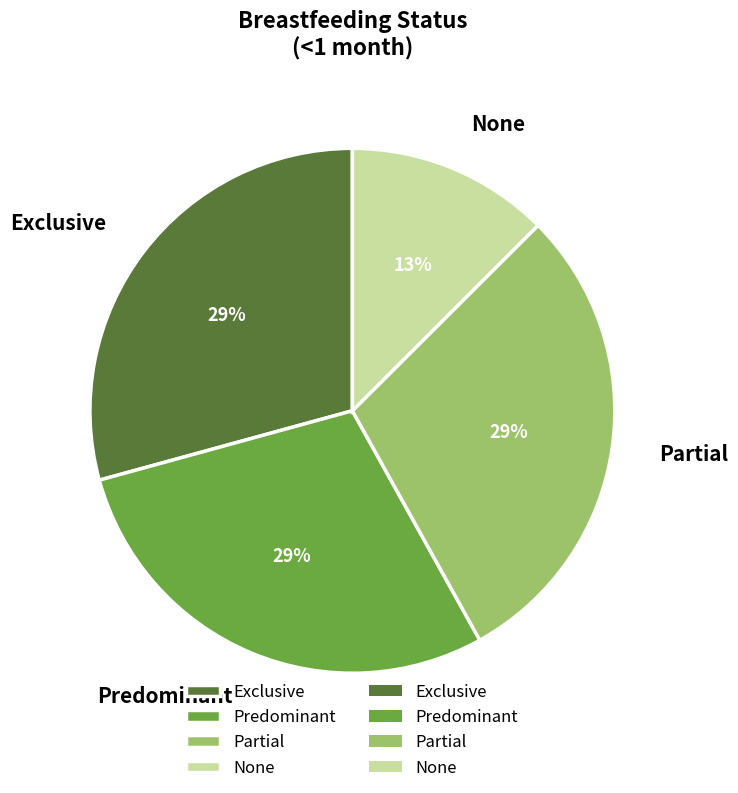

Do Predominant and Exclusive together represent more than half of the pie?

Yes